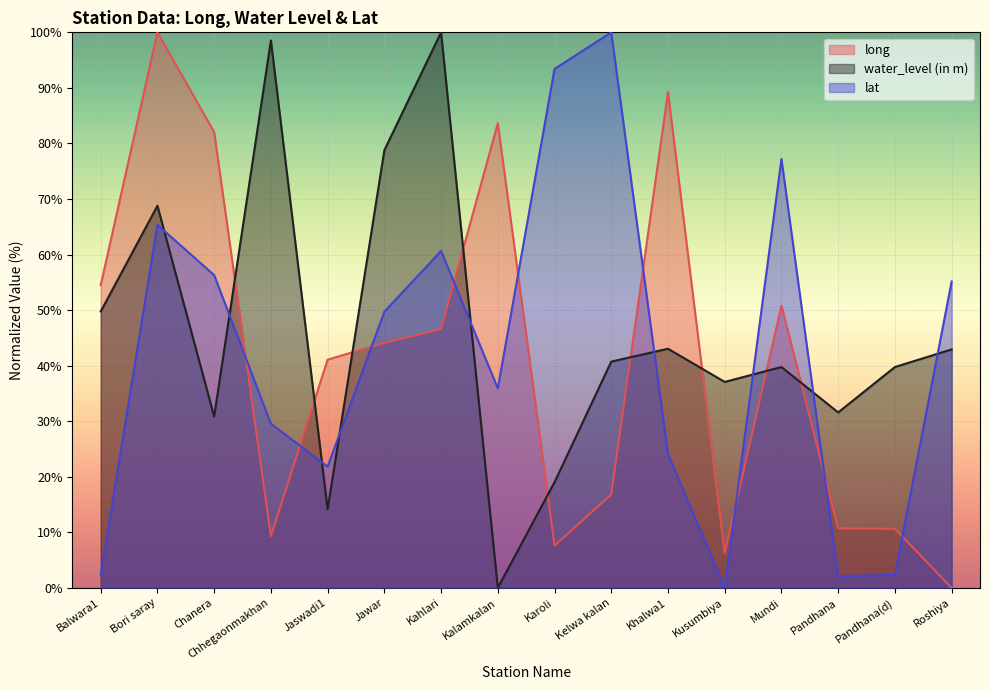

What is the label of the 15th point from the left?

Pandhana(d)